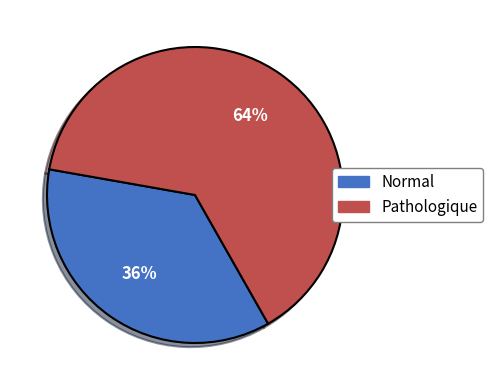

Is there a majority slice in this chart?

Yes